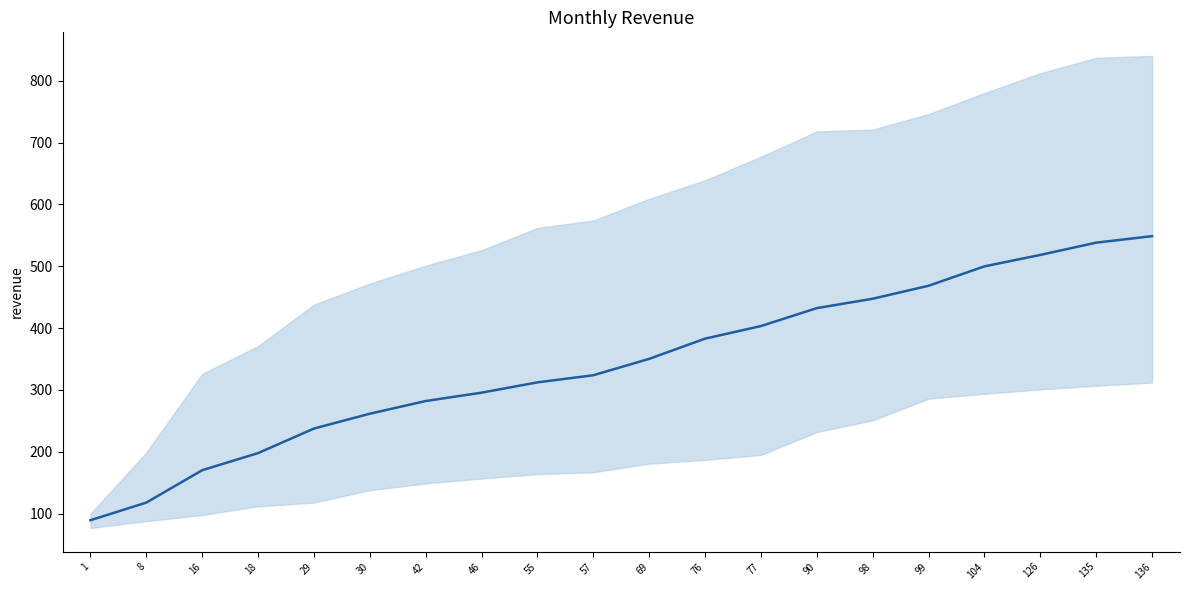

Reading right to left, what are all the values shown in this chart?

548.7	538.2	518.3	499.8	468.5	447.5	432.3	403.3	383.0	350.3	323.8	312.3	295.7	282.2	261.7	237.7	198.0	170.3	118.0	89.5